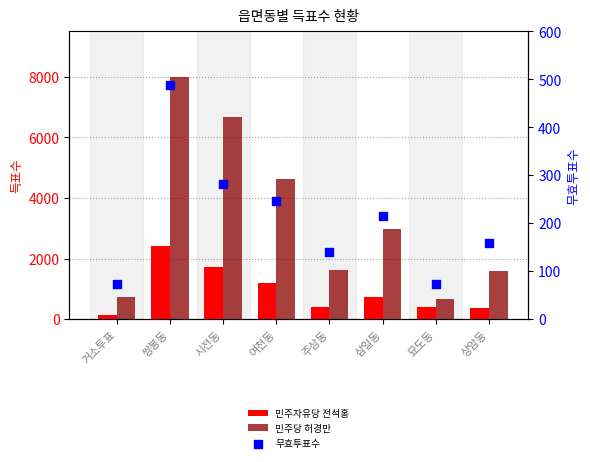

What are all the series names shown in the legend?

민주자유당 전석홍, 민주당 허경만, 무효투표수